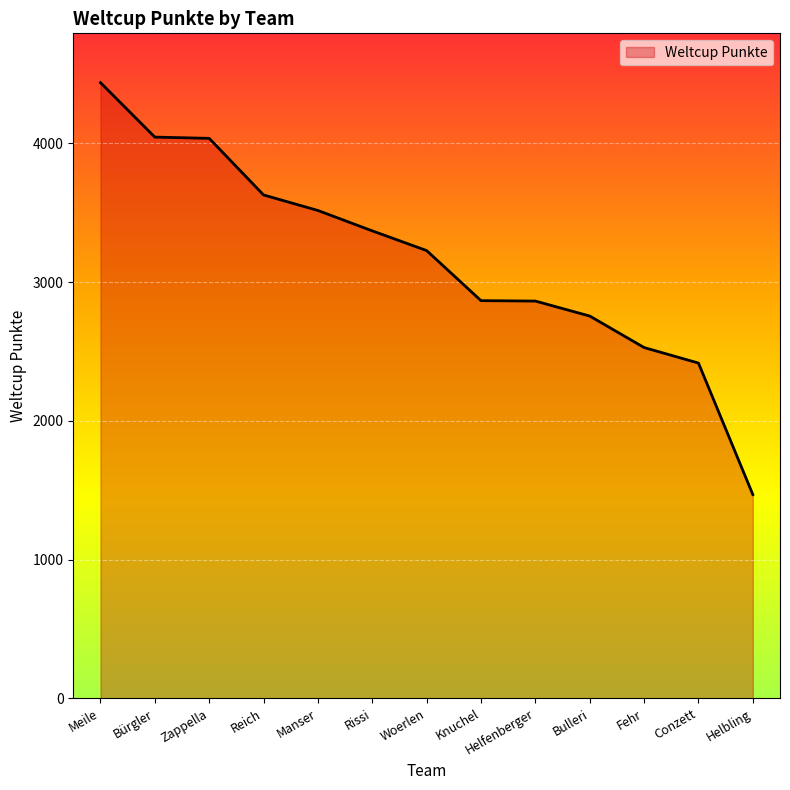

What is the difference between the maximum and minimum values?

2970